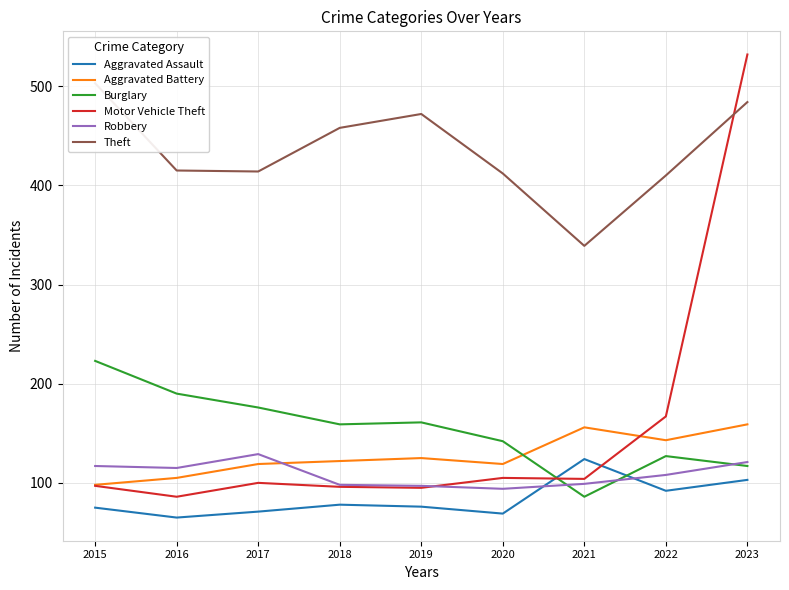

Between 2017 and 2020, which series saw the biggest shift?

Robbery